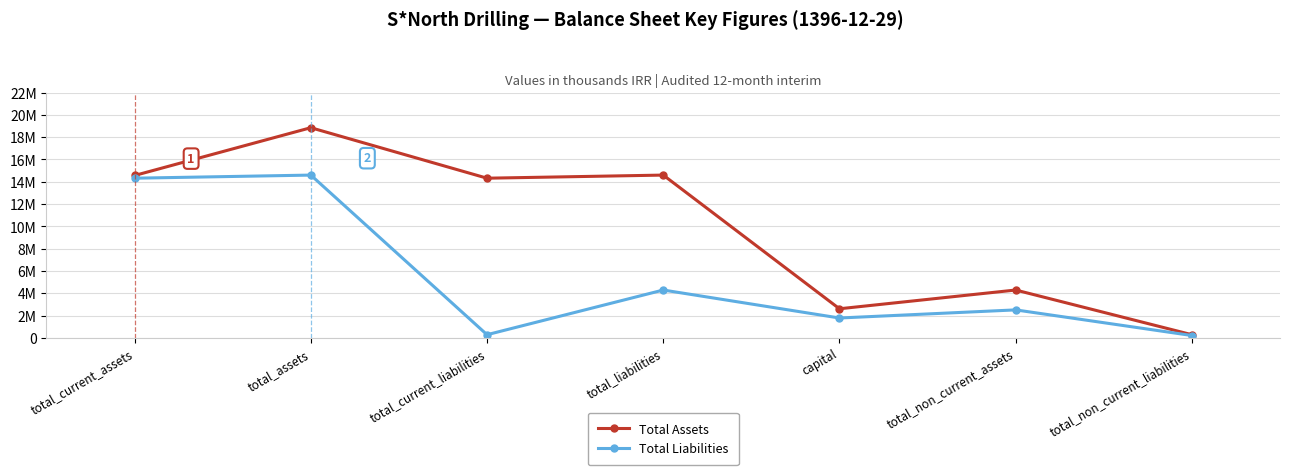

Does the chart have visible grid lines?

Yes